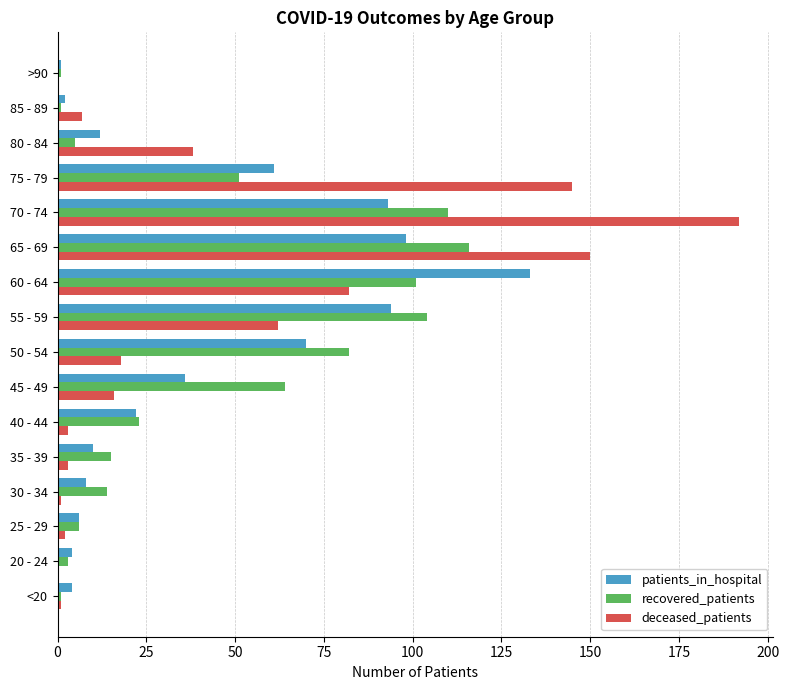

What is the greatest value displayed?

192